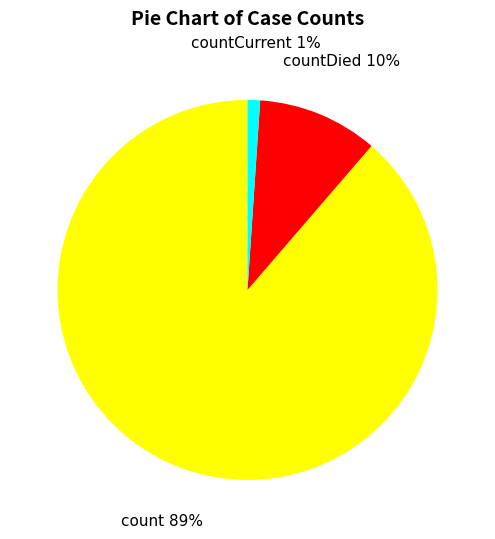

Which has a higher value, countDied or count?

count